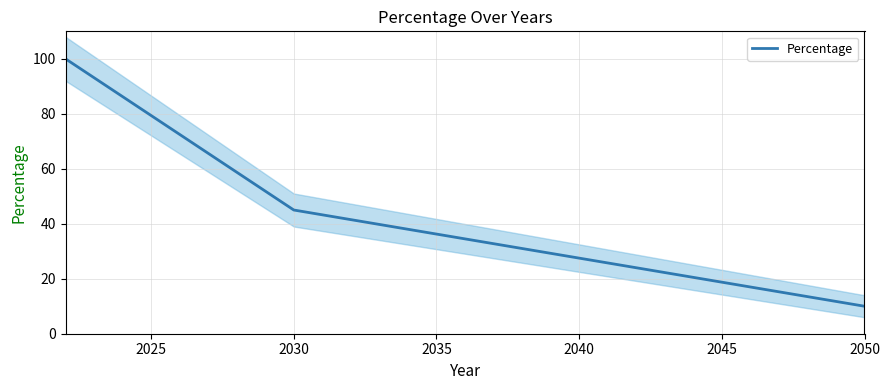

What is the maximum value shown in the chart?

100.0